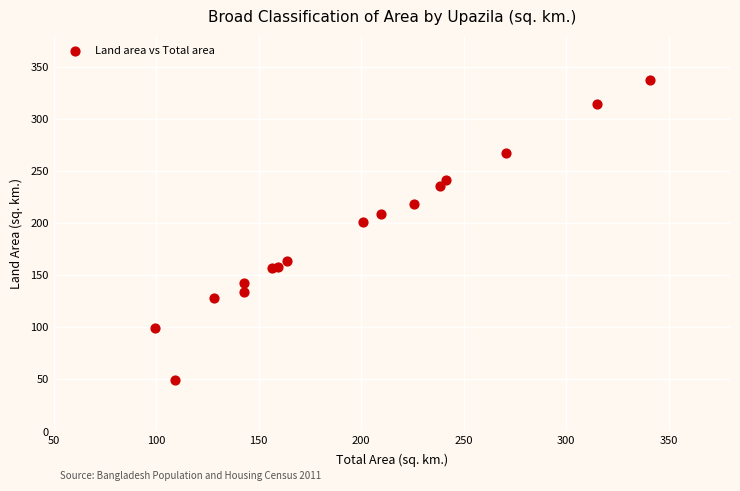

What Y value in the scatter plot is closest to 193?

201.0